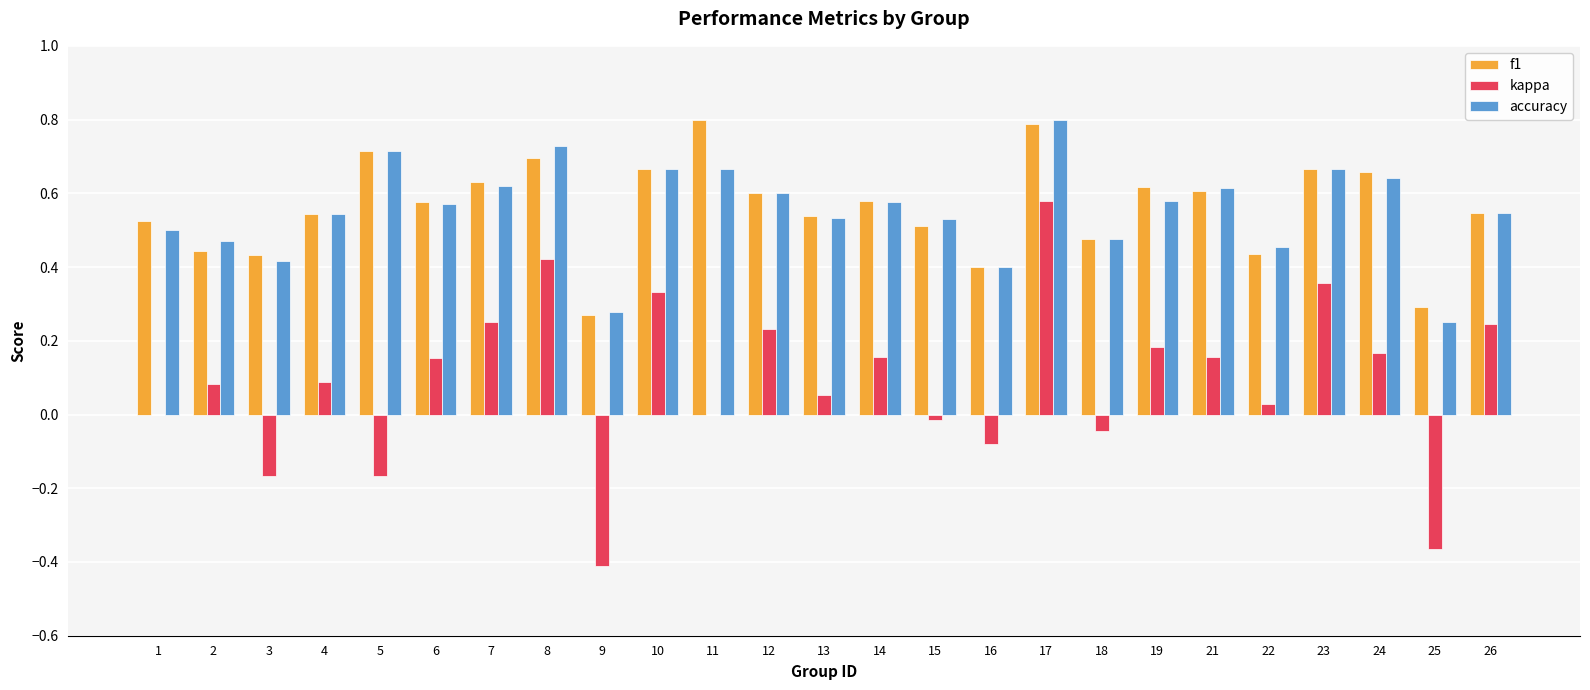

Which series has the widest spread of values?

kappa